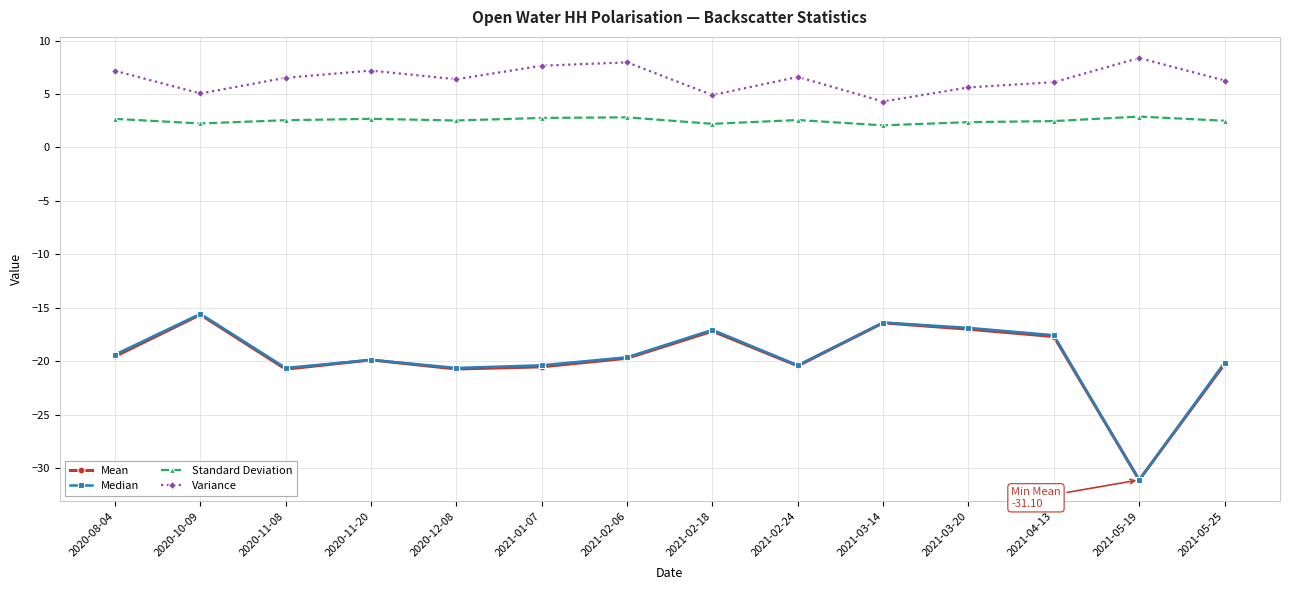

How many values in the Mean series exceed -19?

5